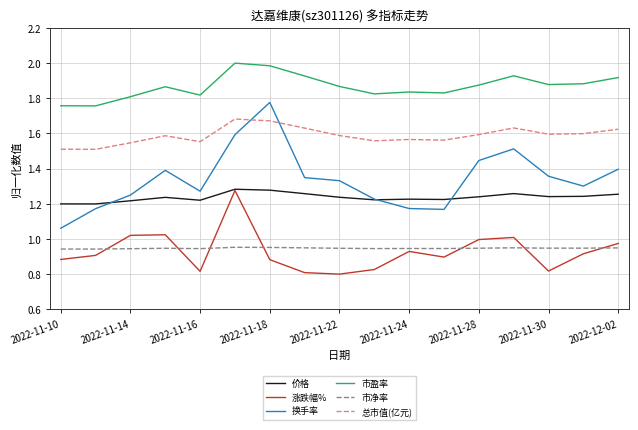

Which series has the largest total across all categories?

市盈率